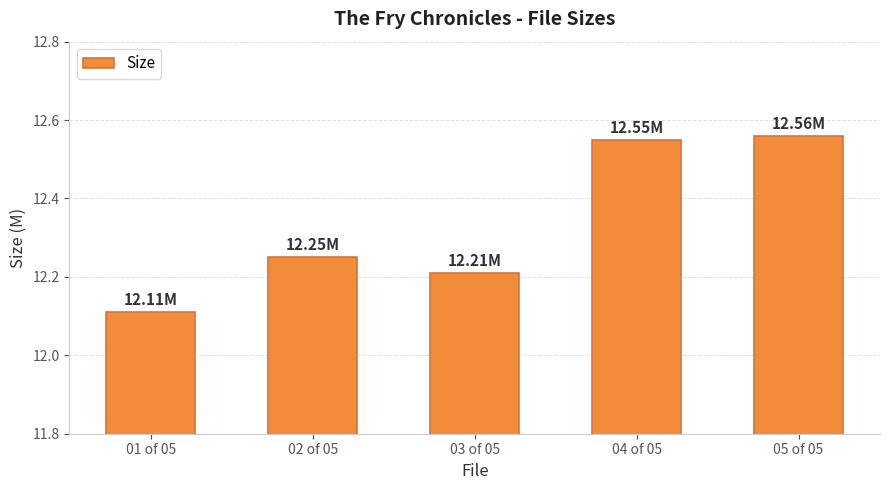

How many values are between 12 and 13?

5